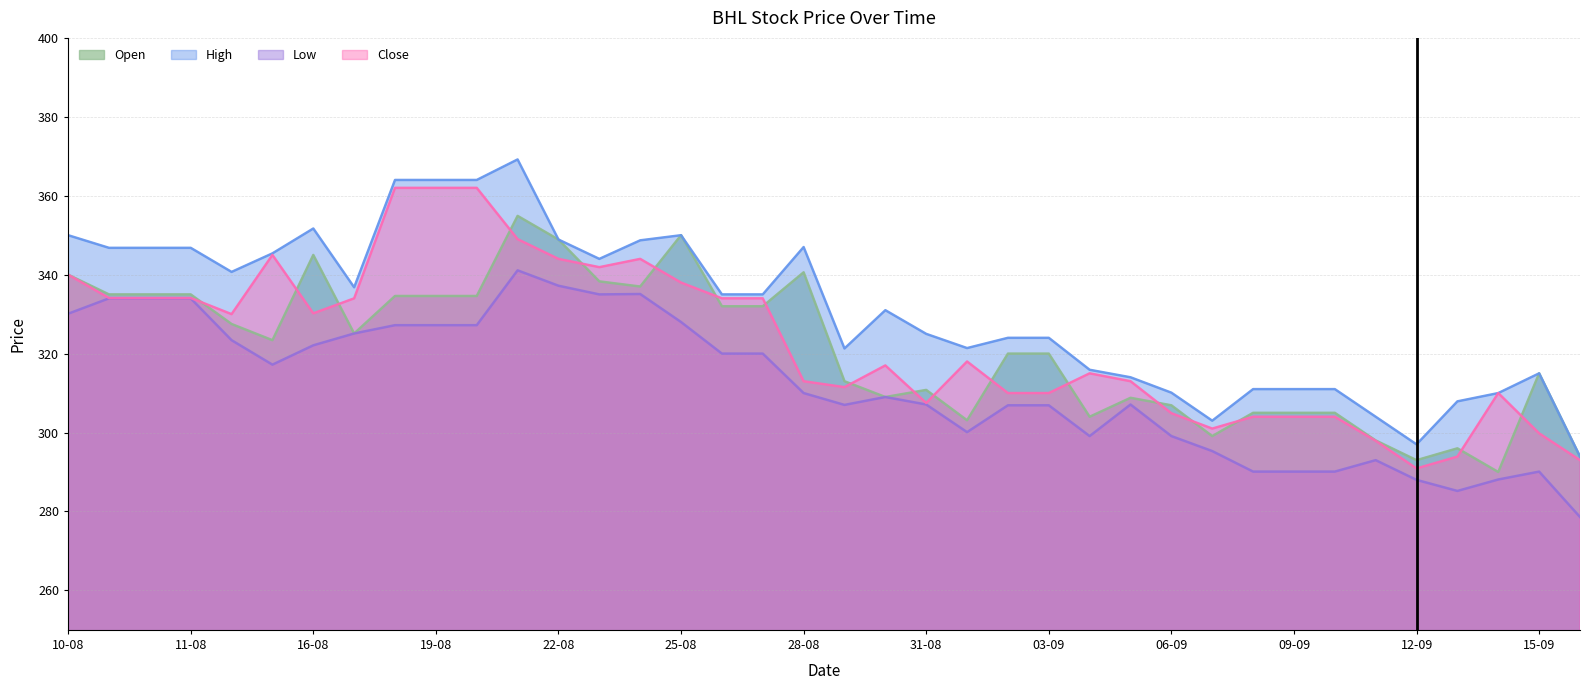

True or false: Open has more than 0 interior local peaks.

True